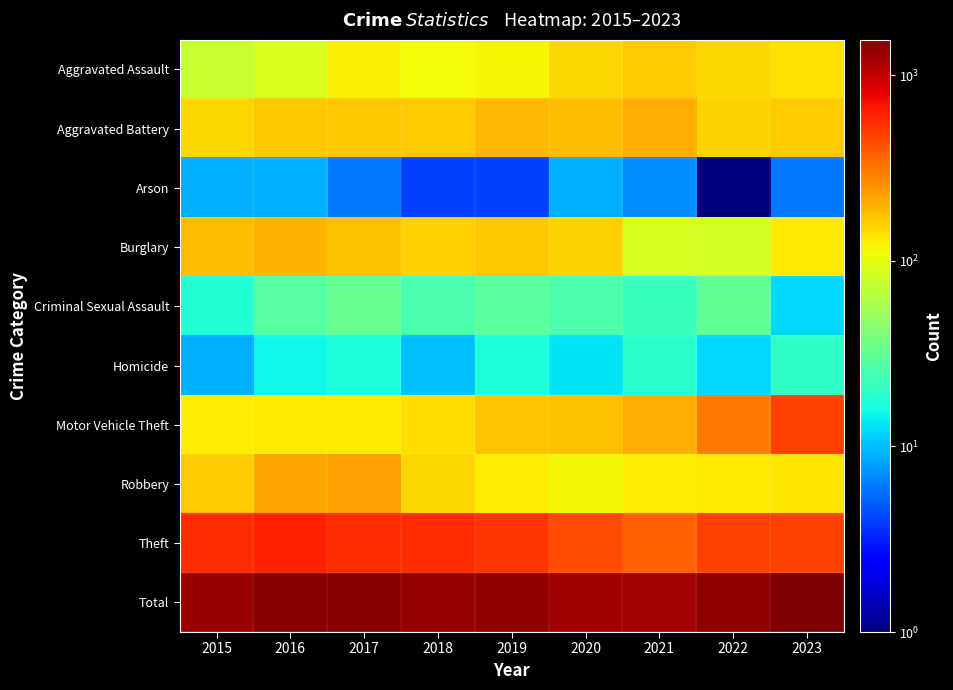

Which series has the largest range (max minus min)?

Motor Vehicle Theft